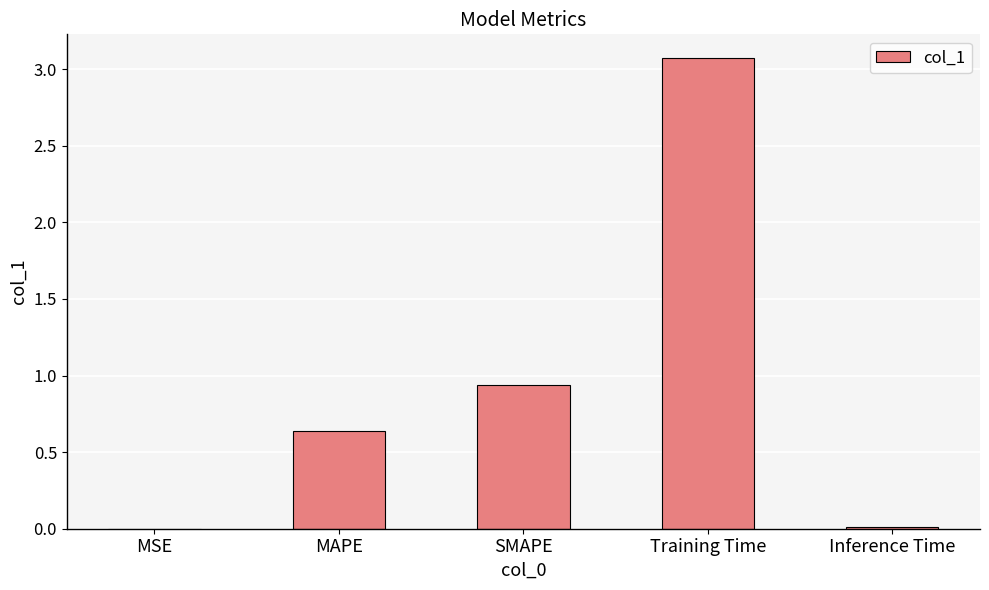

Which label corresponds to the largest value in the chart?

Training Time